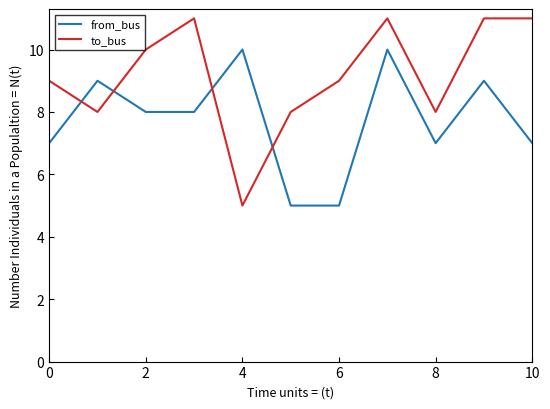

What is the maximum value for from_bus?

10